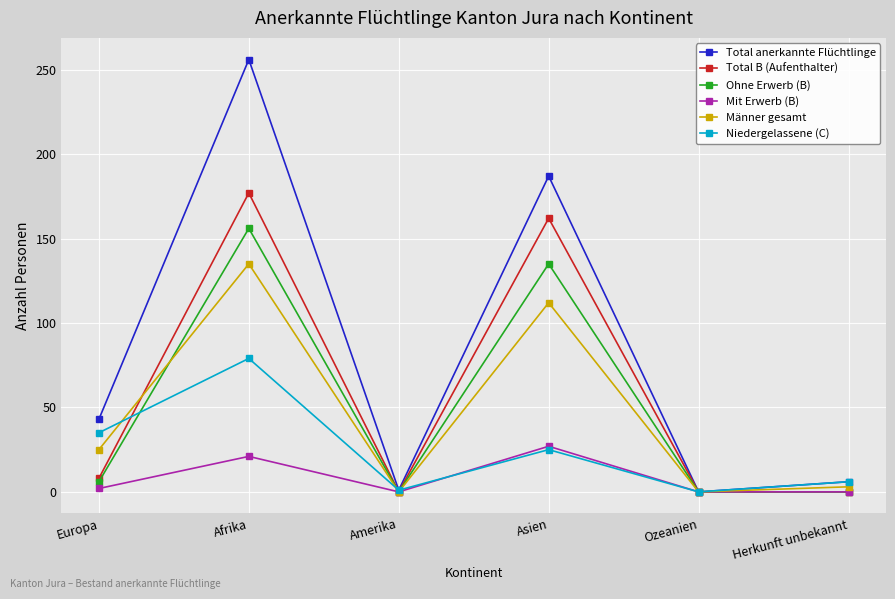

Where is Total anerkannte Flüchtlinge nearest to the value 128?

Asien